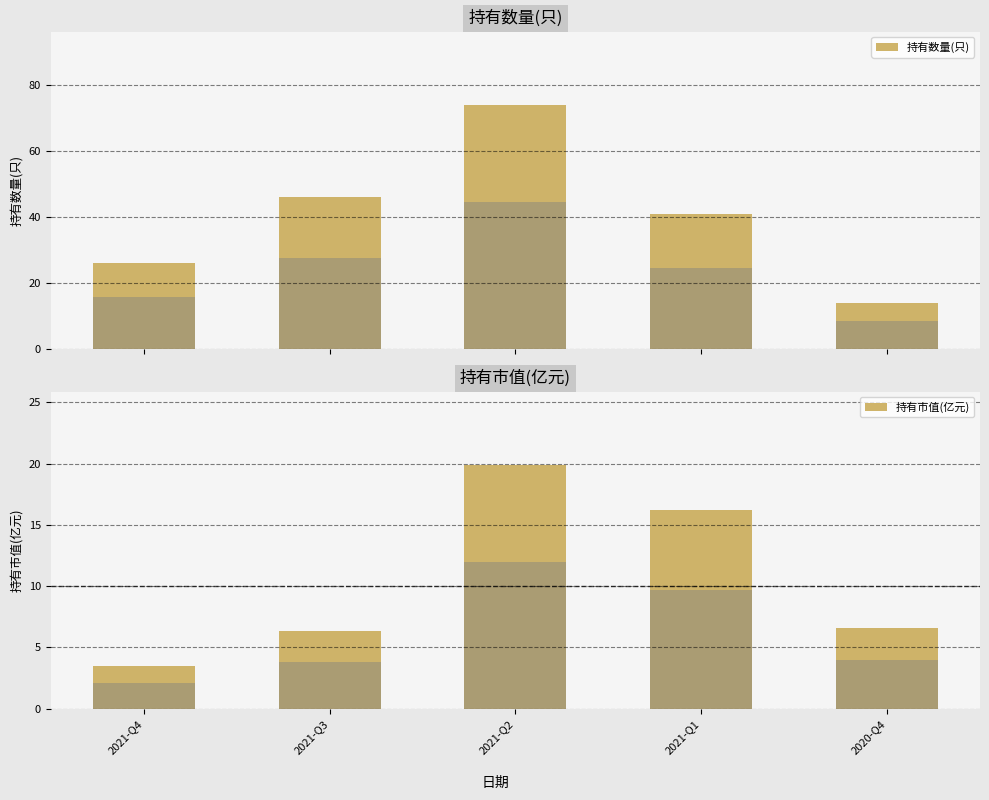

Which category has the highest value in the 持有市值(亿元) series?

2021-Q2